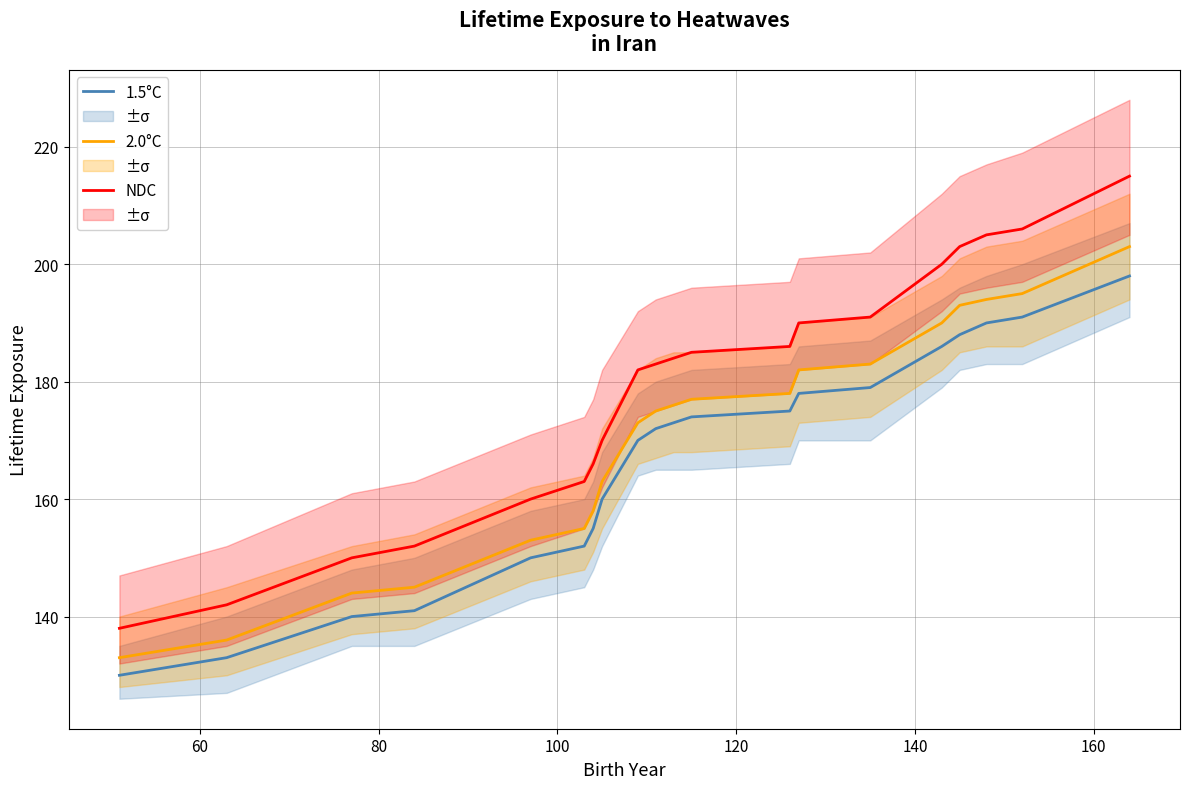

True or false: 2.0°C and 1.5°C cross at least once.

False